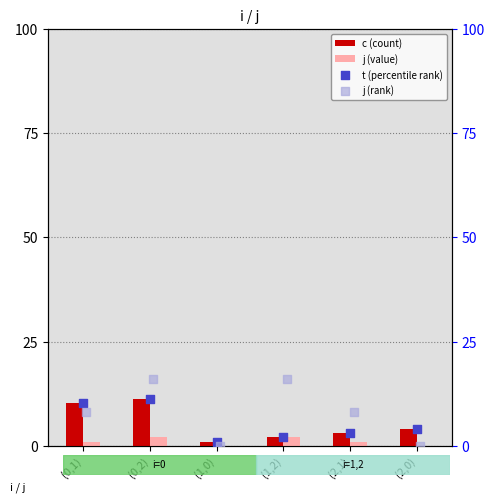

What is the sum of all c (count) values?

31.4